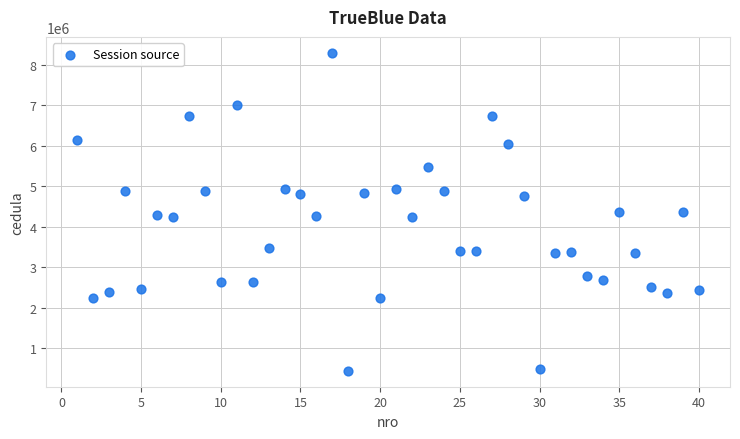

What is the range of Y values (max minus min)?

7861011